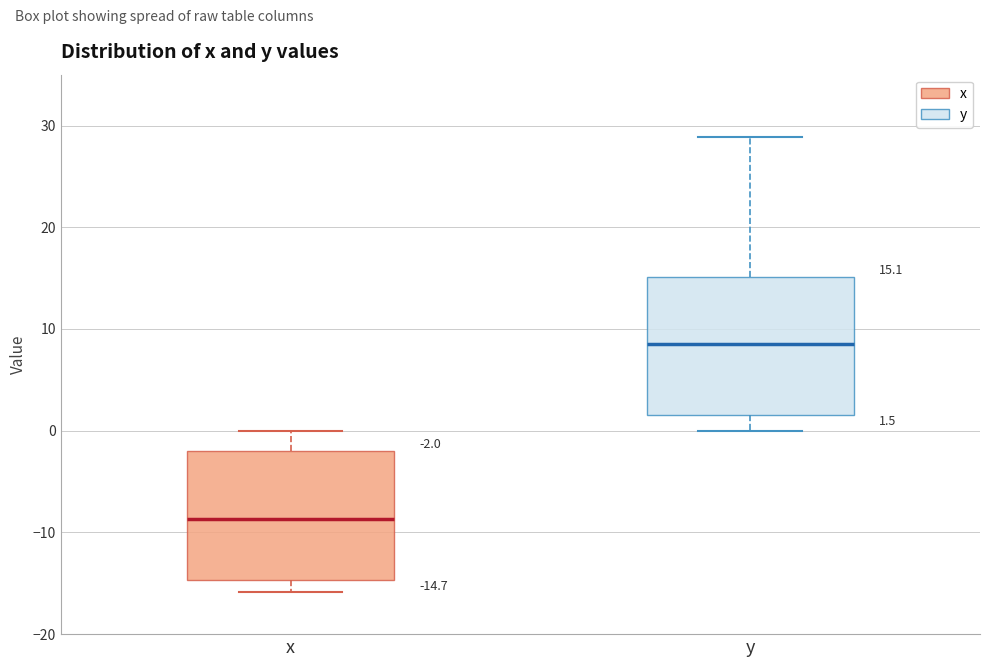

Which box has the highest median line?

y